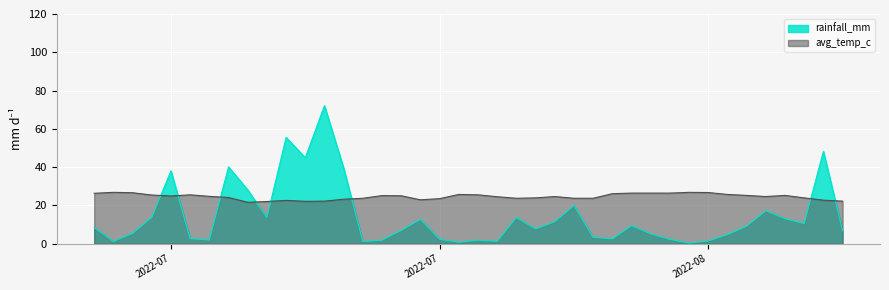

How many distinct data groups are displayed?

2